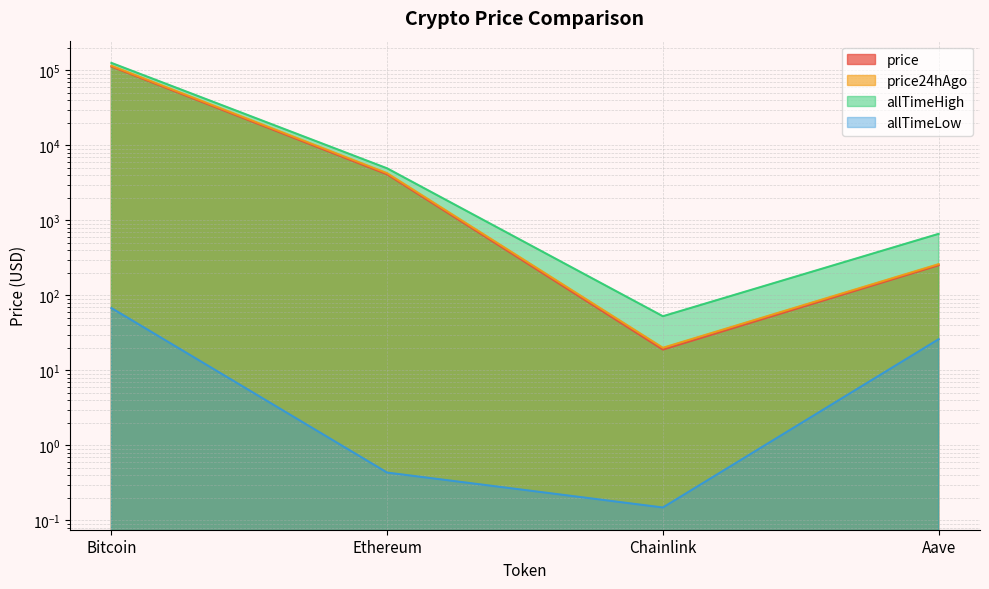

What is the average value of the allTimeLow series?

23.6